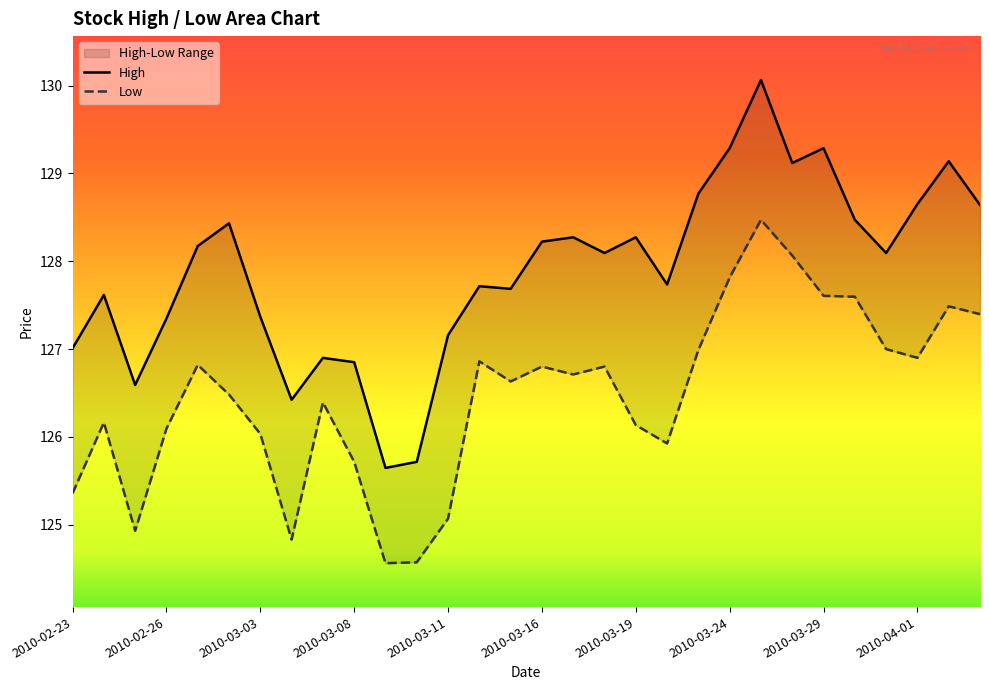

What is the difference between the High values at 2010-03-05 and 2010-03-03?

0.5